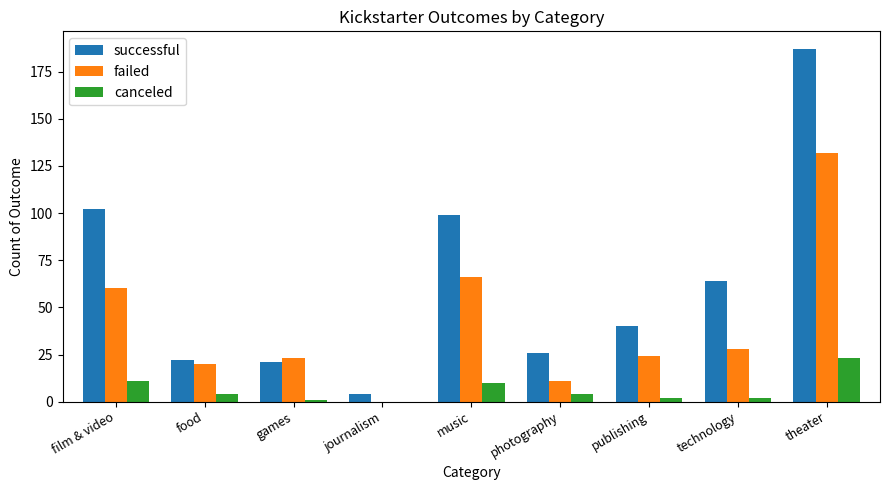

The successful series shows 22 at food. True or false?

True